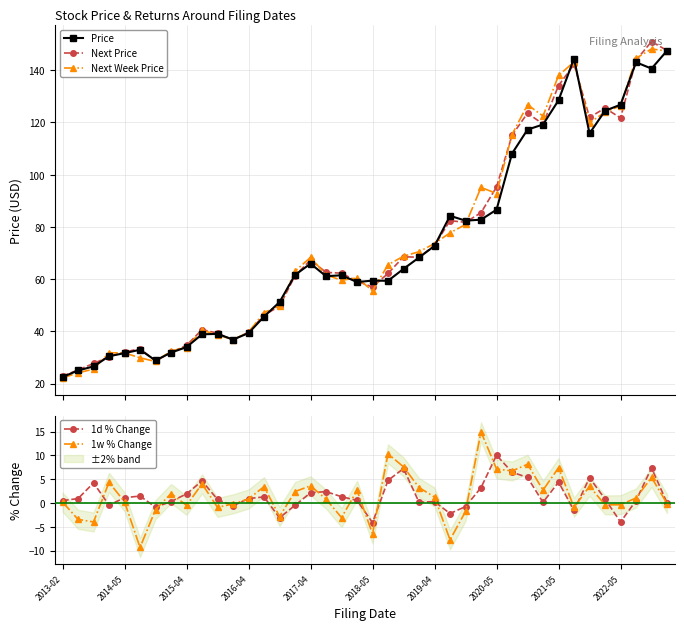

What are all the series names shown in the legend?

Price, Next Price, Next Week Price, 1d % Change, 1w % Change